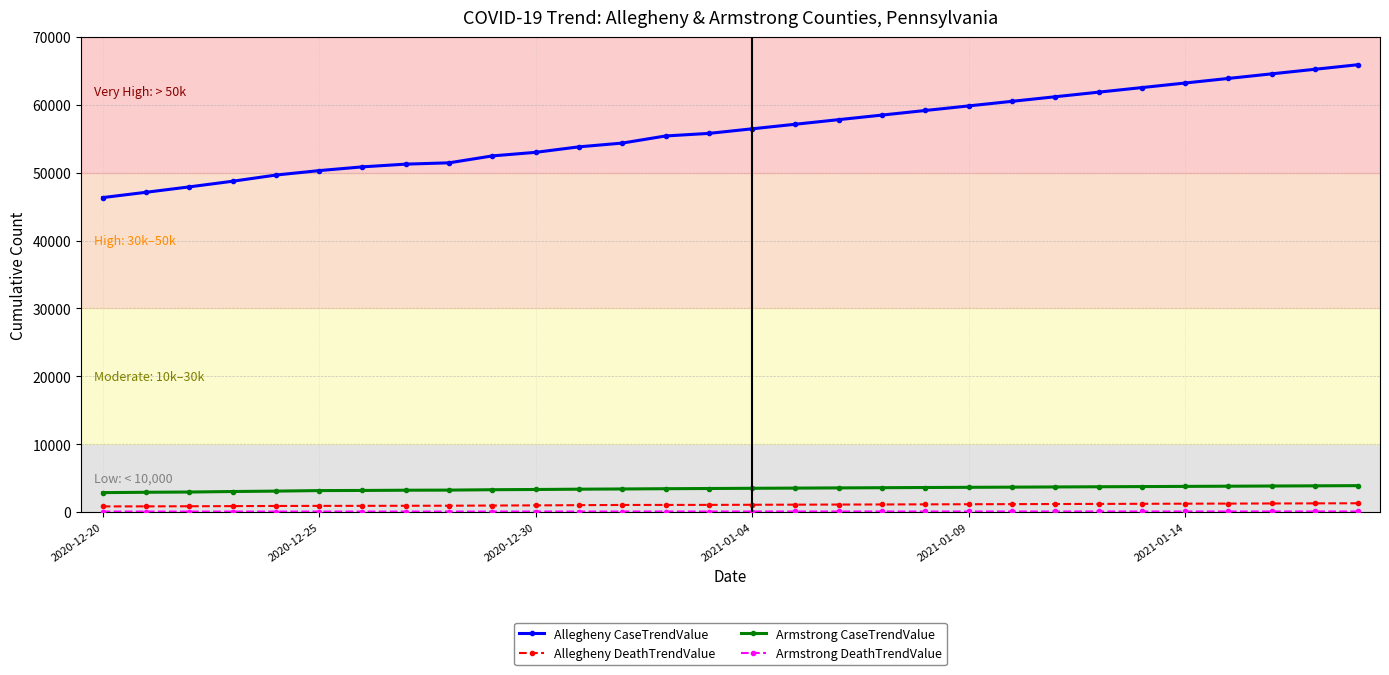

Which series has the largest total across all categories?

Allegheny CaseTrendValue